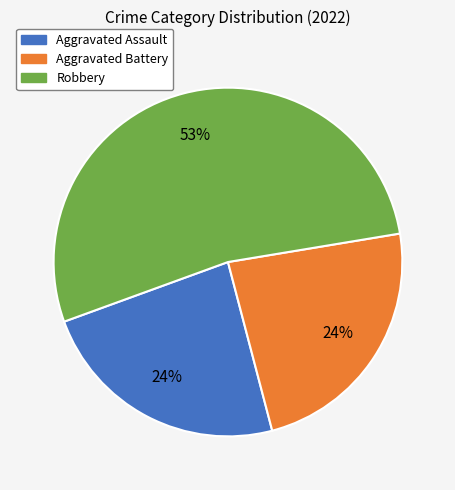

What is the ratio of the value at Robbery to the value at Aggravated Battery?

2.2